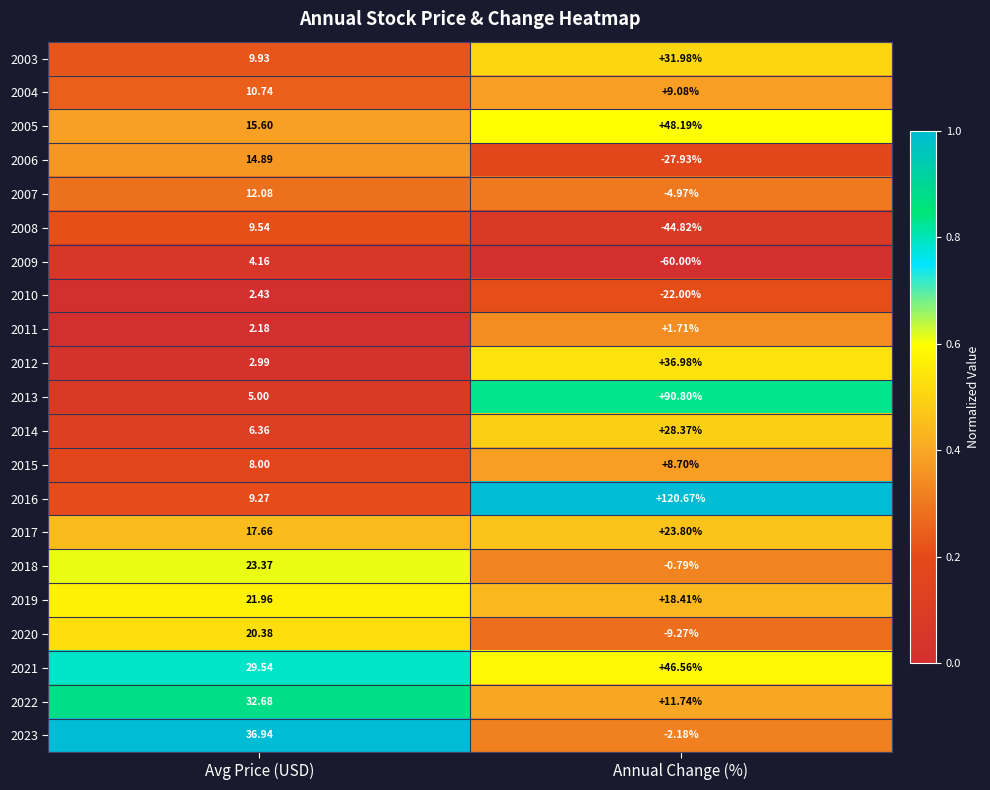

At which category does the chart reach its minimum across all series?

Annual Change (%)